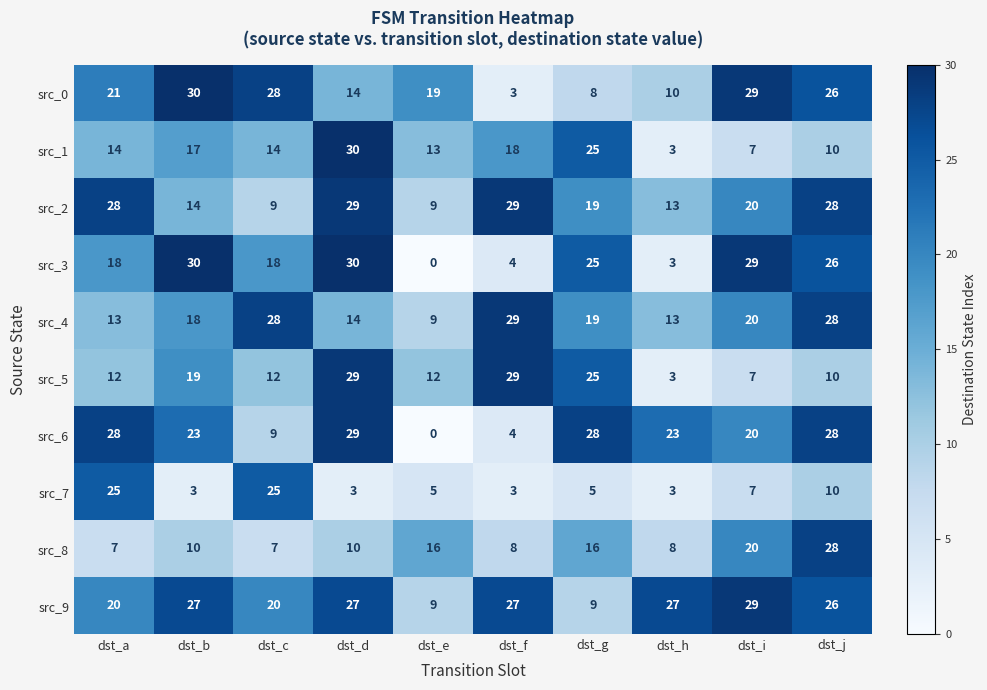

Is it true that src_5 equals 36 at dst_g?

False